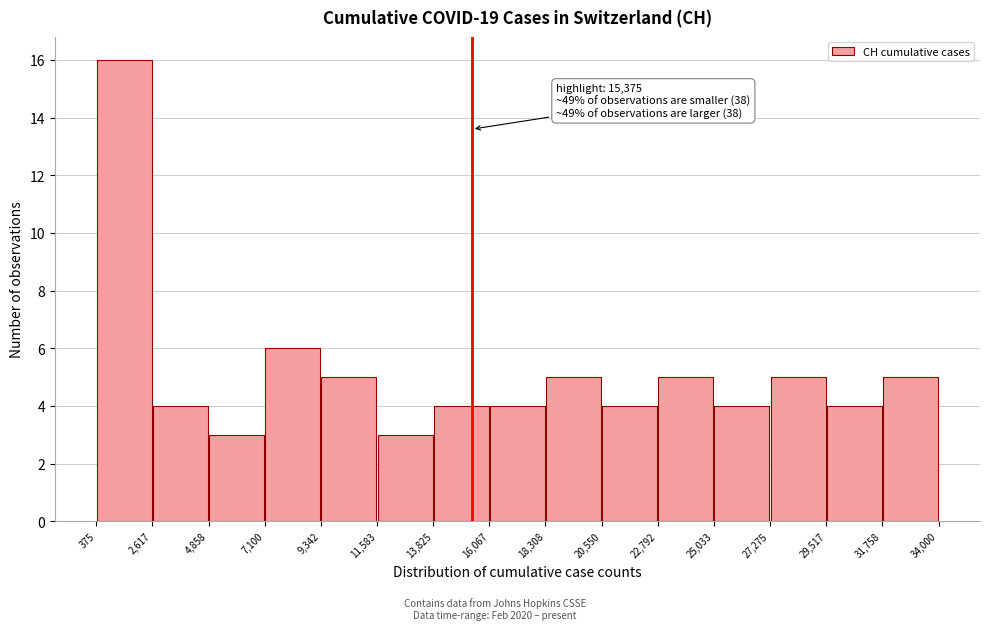

Over which range of the x-axis is the bar tallest?

375 to 2,617